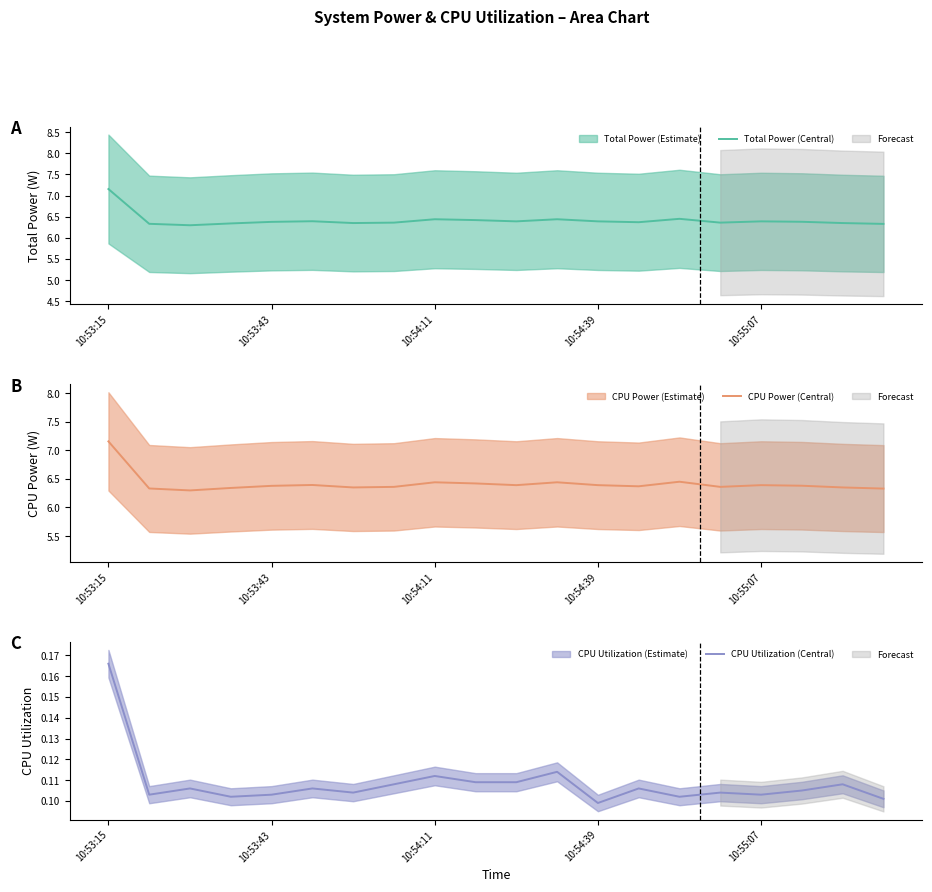

True or false: Total Power (Central) has a value of 10.9 at 10:55:07.

False